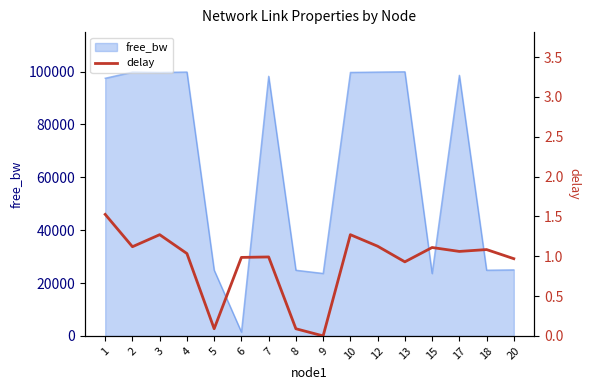

True or false: the data shows 1.0 at 7.

True